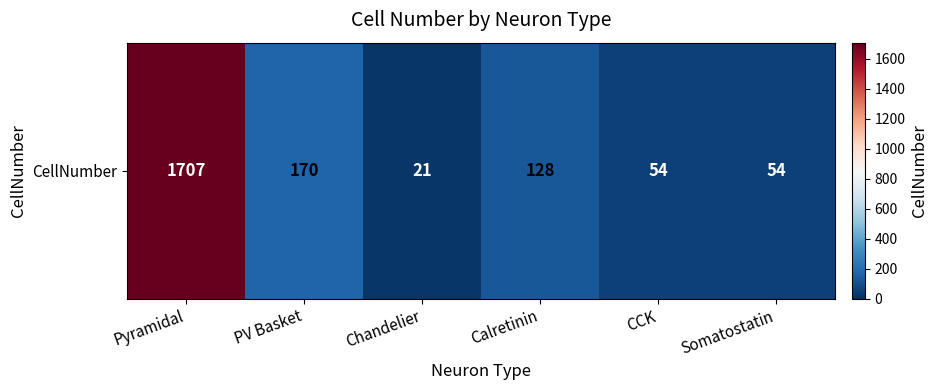

Count the number of data series in this chart.

1